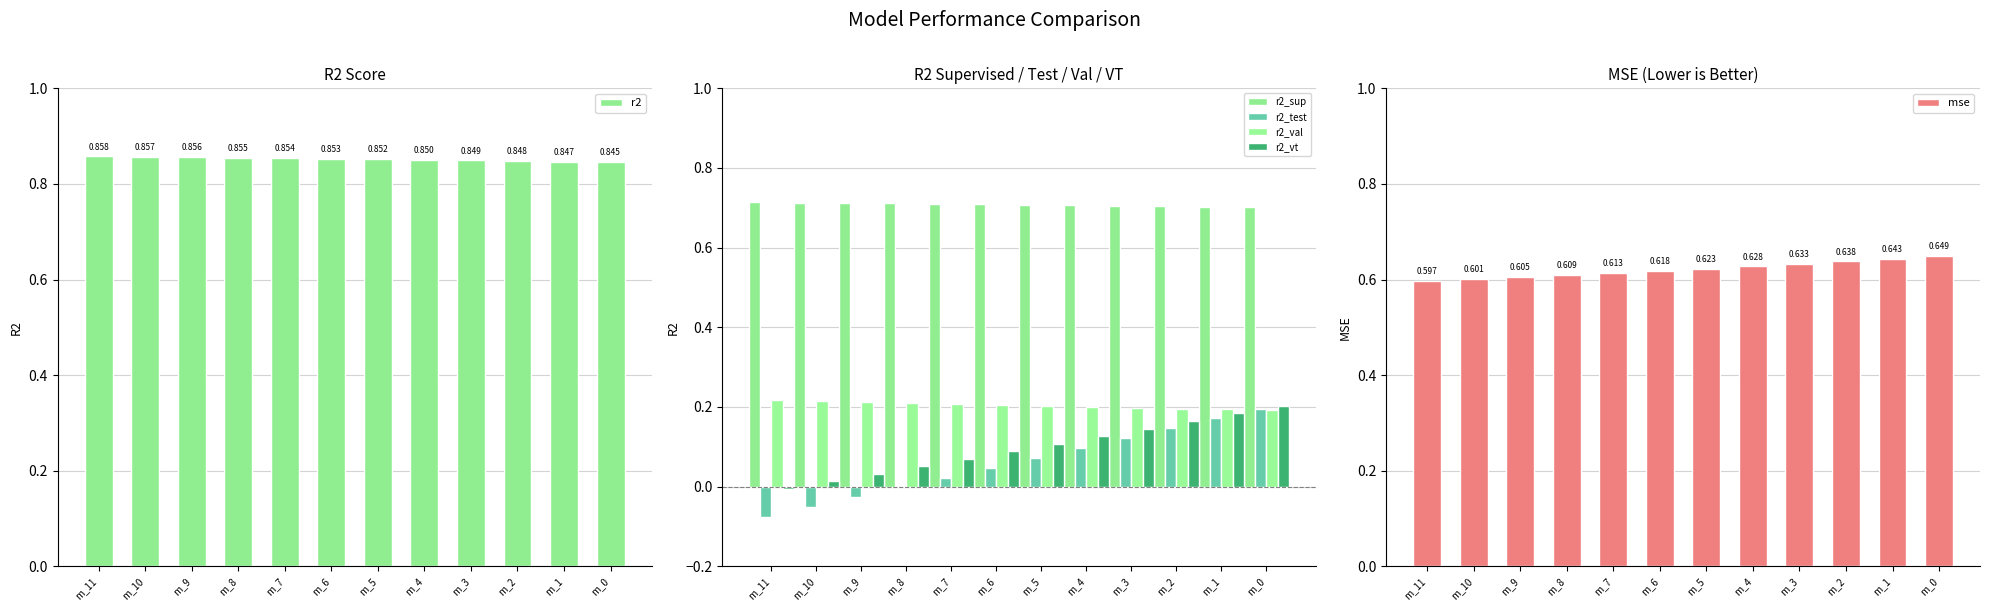

At how many categories does at least one series exceed 0?

12